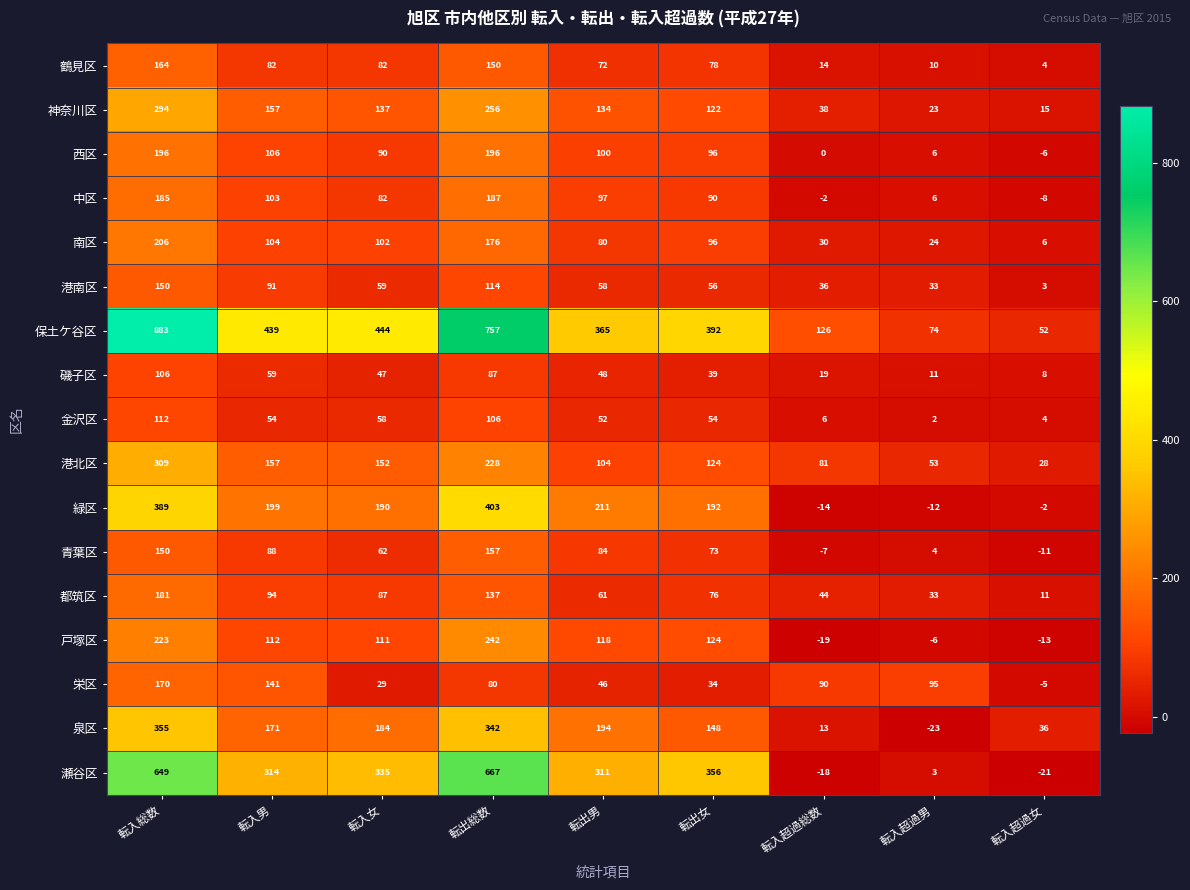

What value does the 中区 series have at 転出女, to the nearest 50?

100